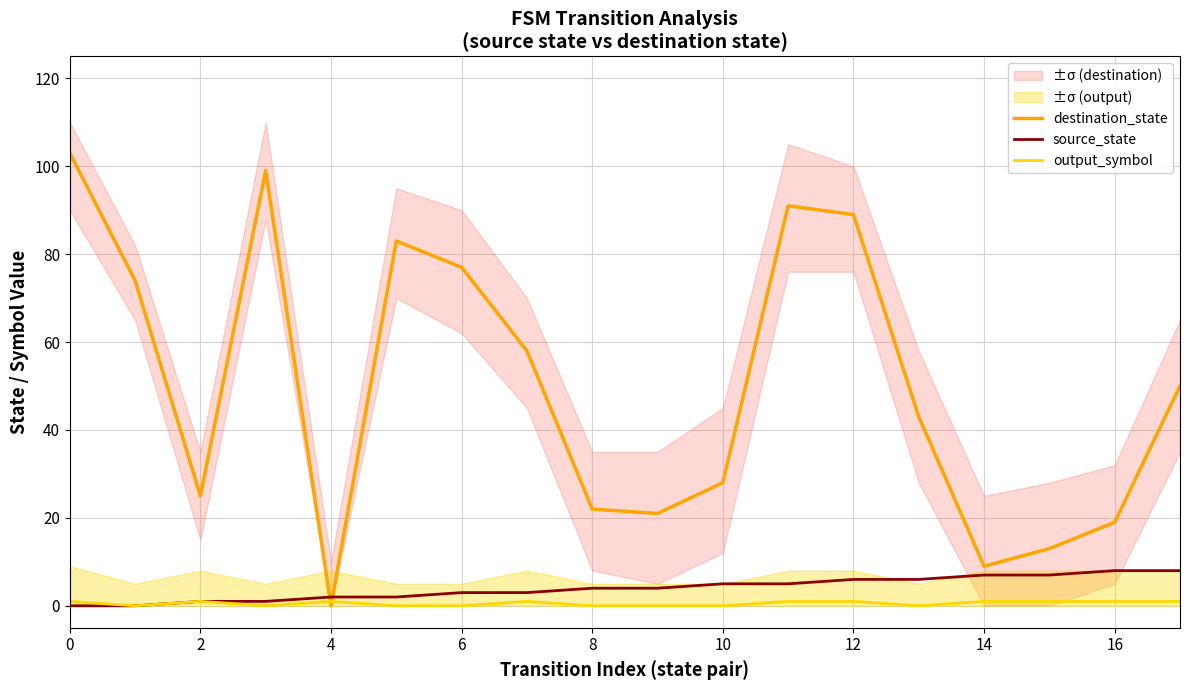

After their last crossing, which series has the higher values: destination_state or source_state?

destination_state